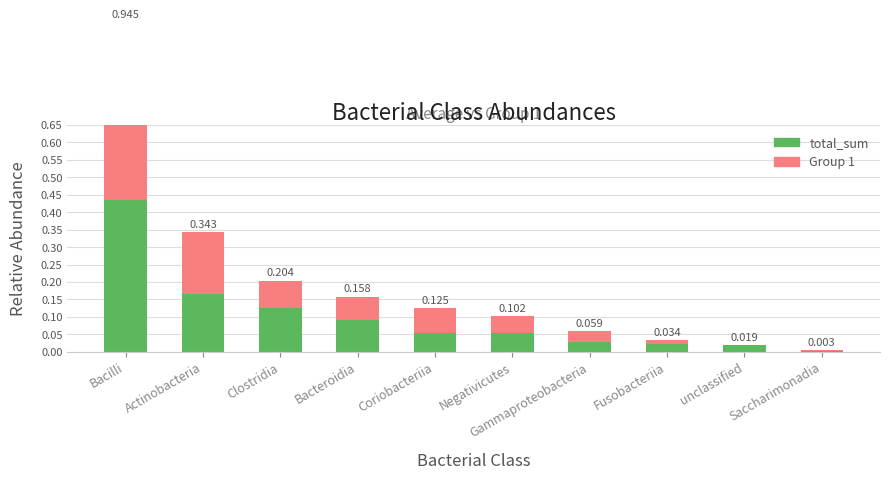

Reading left to right, list all the values displayed in this chart.

Bacilli=0.4	Actinobacteria=0.2	Clostridia=0.1	Bacteroidia=0.1	Coriobacteriia=0.1	Negativicutes=0.1	Gammaproteobacteria=0.0	Fusobacteriia=0.0	unclassified=0.0	Saccharimonadia=0.0